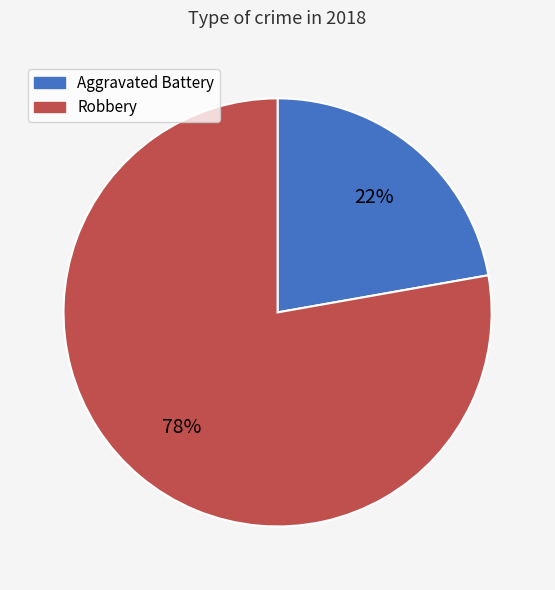

Which category has the biggest portion of the pie?

Robbery